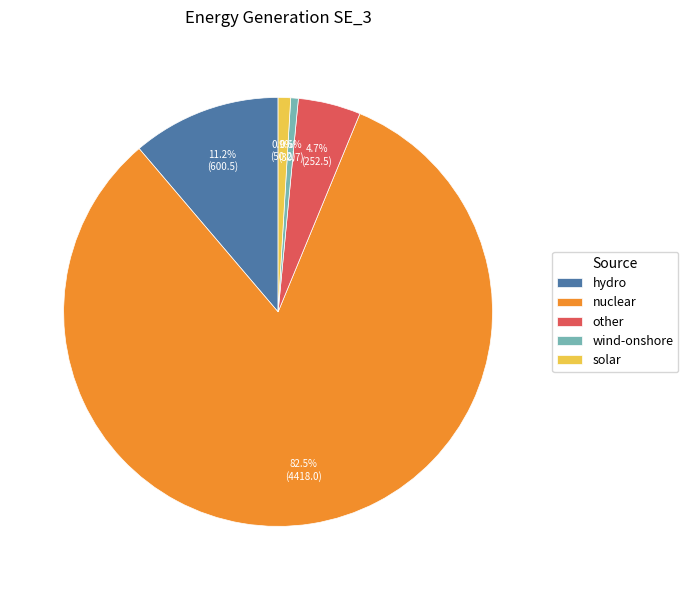

Does nuclear represent more than half of the total?

Yes